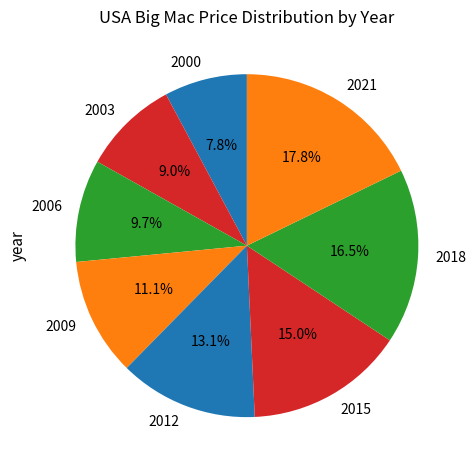

How much of the chart is everything except 2018?

83.5%